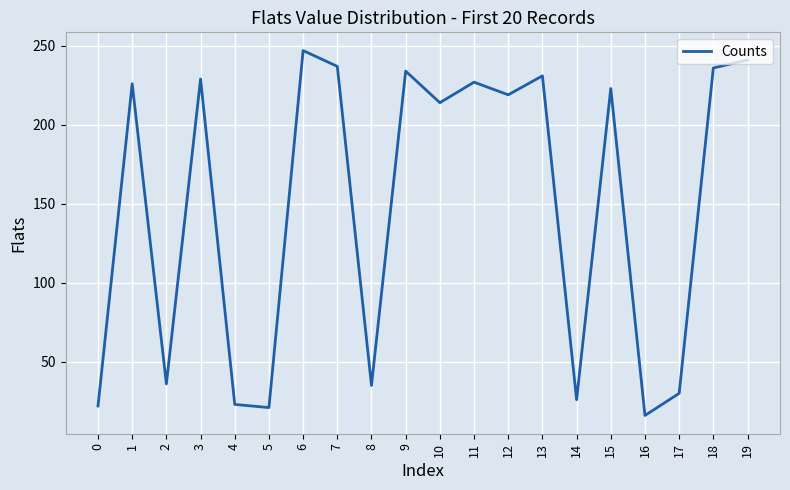

True or false: the data shows 247 at 6.

True